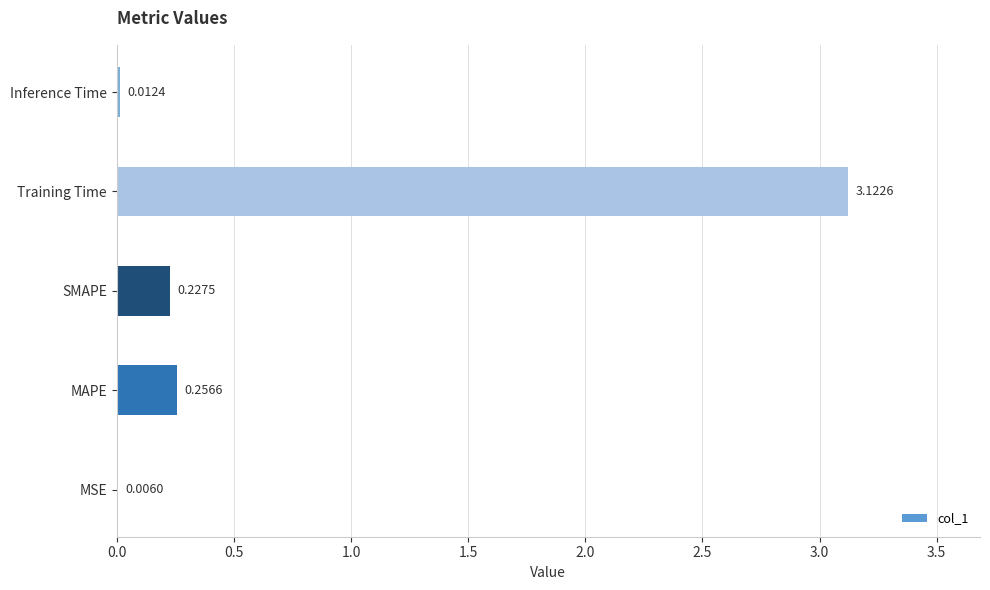

What is the sum of the values at Training Time and SMAPE?

3.4